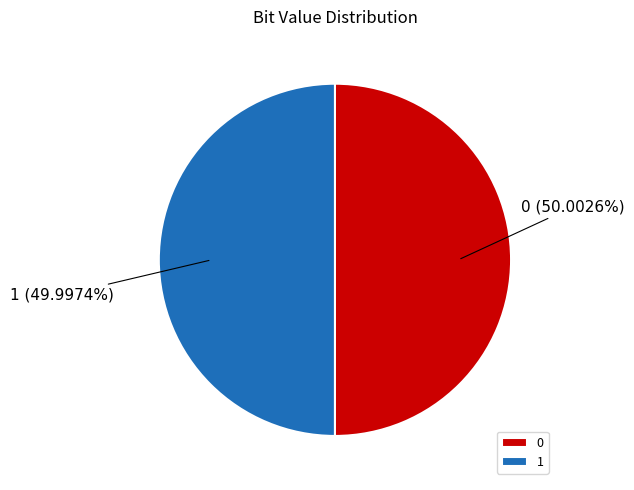

Combined, what portion of the pie is 1 and 0?

100.0%